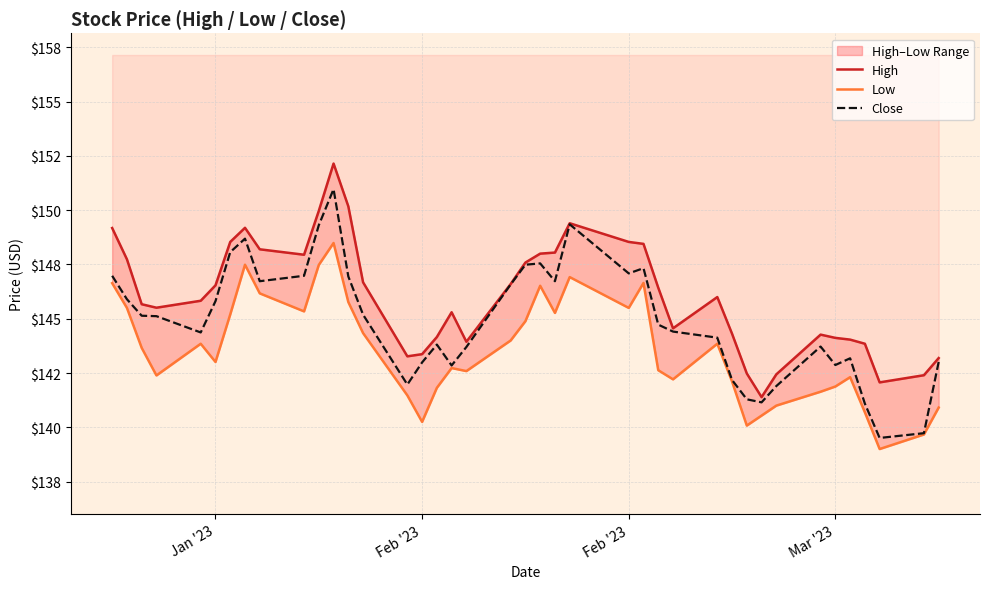

Reading left to right, list all the values displayed in this chart.

High: 149.2	147.7	145.7	145.5	145.8	146.5	148.5	149.2	148.2	147.9	150.0	152.1	150.2	146.7	143.3	143.4	144.2	145.3	143.9	146.6	147.6	148.0	148.1	149.4	148.5	148.4	146.4	144.6	146.0	144.3	142.5	141.4	142.4	144.3	144.1	144.0	143.9	142.1	142.4	143.2
Low: 146.6	145.5	143.7	142.4	143.9	143.0	145.2	147.5	146.2	145.3	147.5	148.5	145.8	144.3	141.5	140.2	141.8	142.7	142.6	144.0	144.9	146.5	145.3	146.9	145.5	146.6	142.6	142.2	143.9	142.1	140.1	140.5	141.0	141.6	141.9	142.3	140.7	139.0	139.7	140.9
Close: 147.0	145.9	145.1	145.1	144.4	145.8	148.1	148.7	146.7	147.0	149.3	151.0	146.9	145.2	142.0	143.0	143.8	142.9	143.7	146.6	147.5	147.6	146.7	149.4	147.1	147.3	144.7	144.4	144.1	142.2	141.3	141.1	141.9	143.7	142.9	143.2	141.1	139.5	139.7	143.0